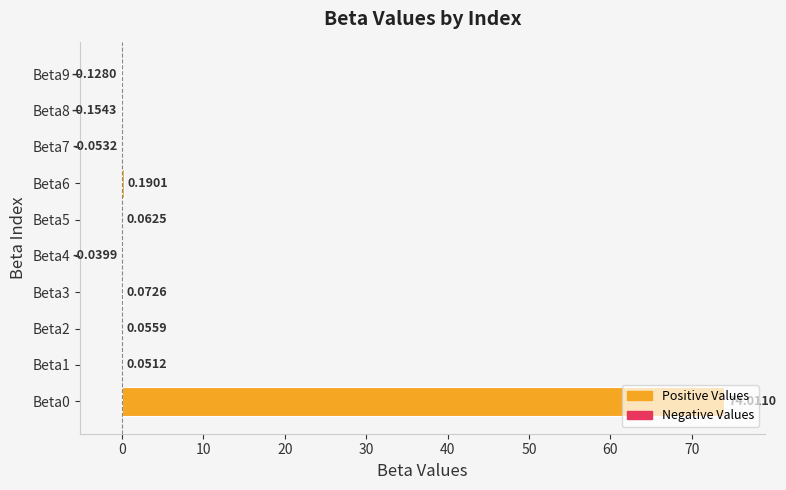

What is the change in value from Beta0 to Beta5?

-73.9